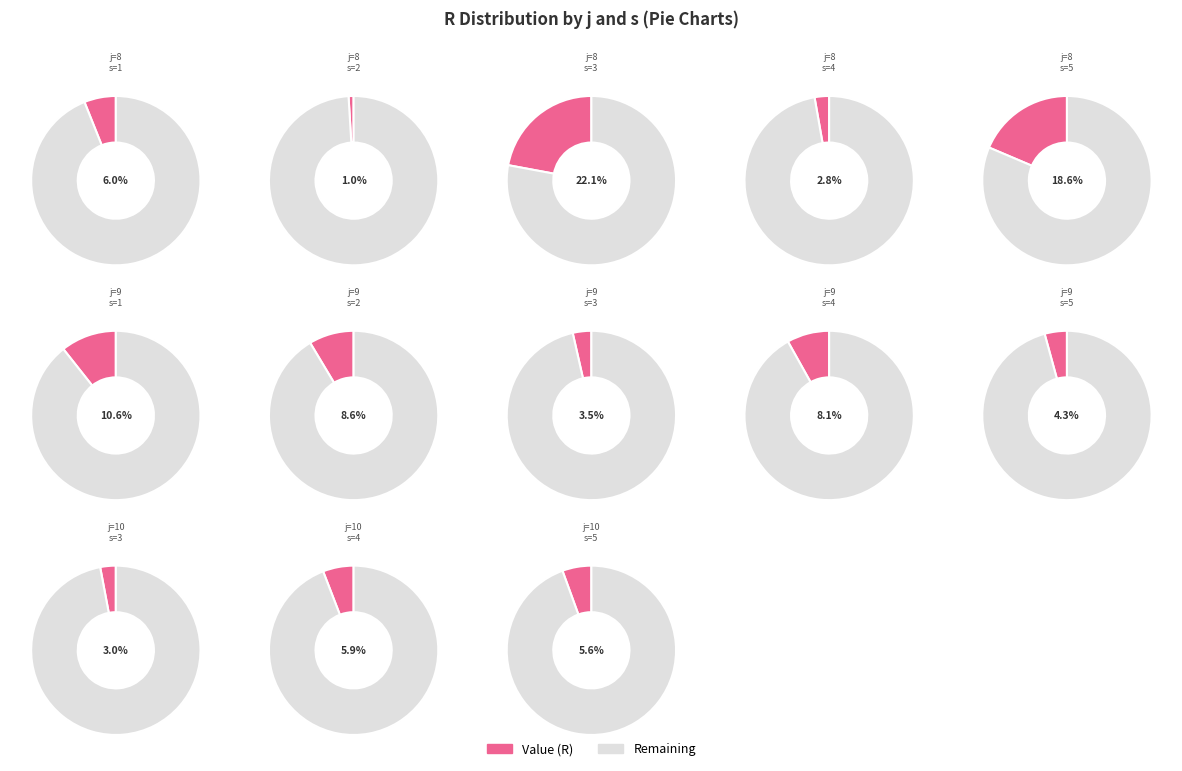

What percentage do j=10, s=3 and j=9, s=5 together represent?

7.2%